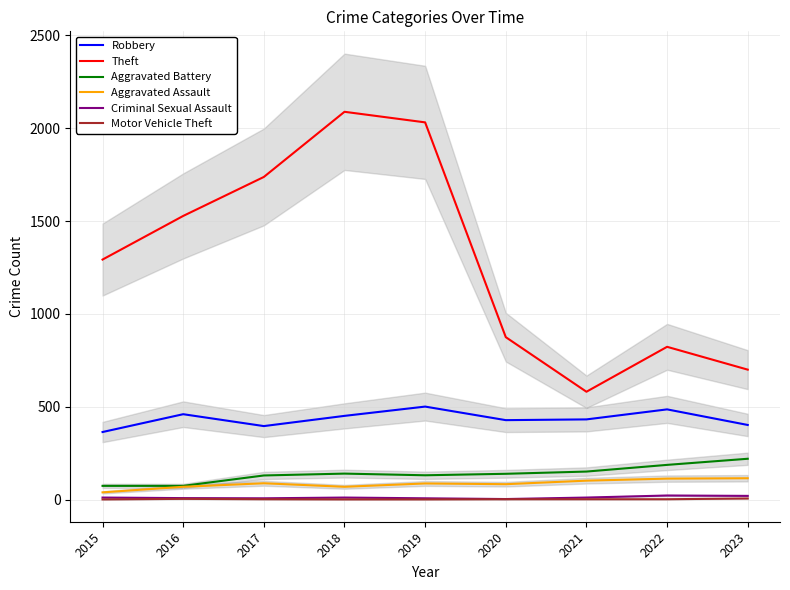

The value of Robbery at 2015 is 118. True or false?

False